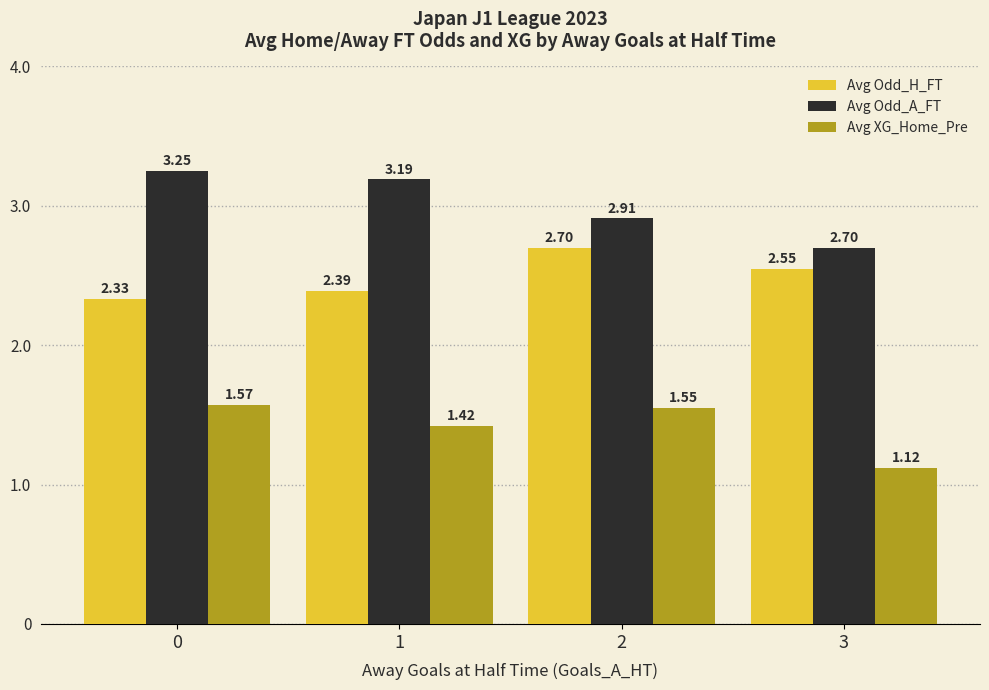

At which category is the sum across all series the highest?

2